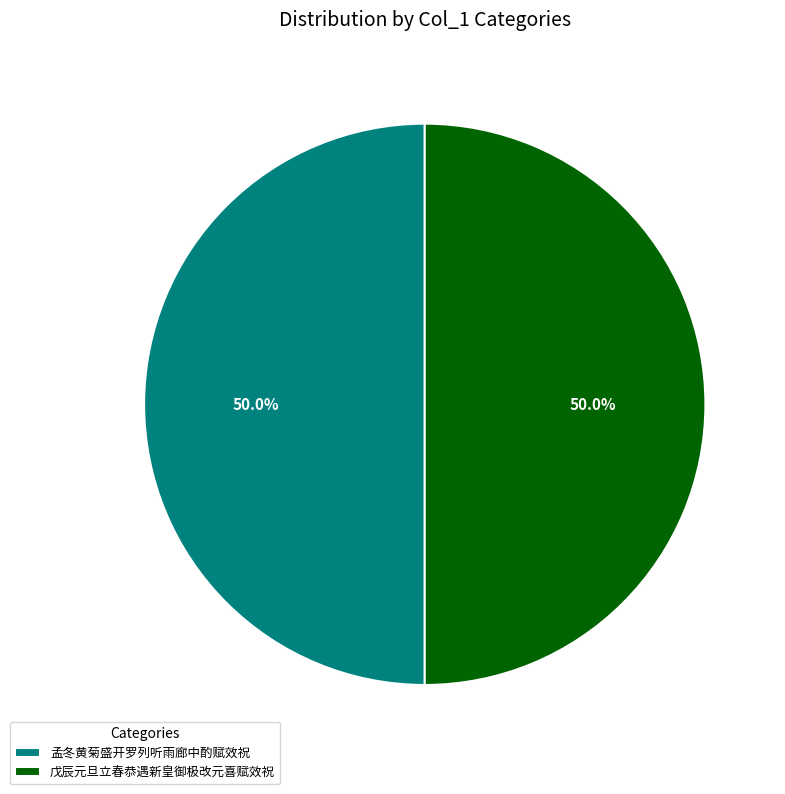

To the nearest percent, what percentage of the pie is 戊辰元旦立春恭遇新皇御极改元喜赋效祝?

50%